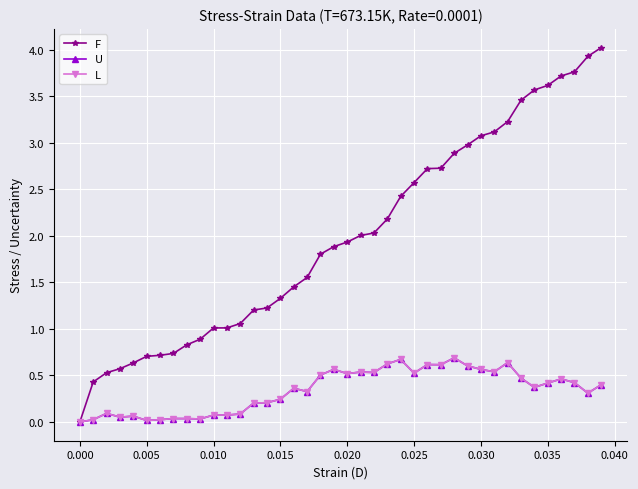

Is this an area chart (filled region under the line)?

No